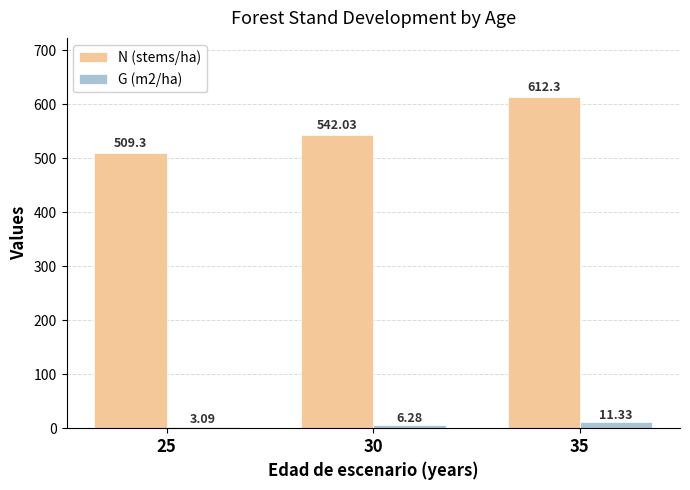

Where is N (stems/ha) nearest to the value 560?

30